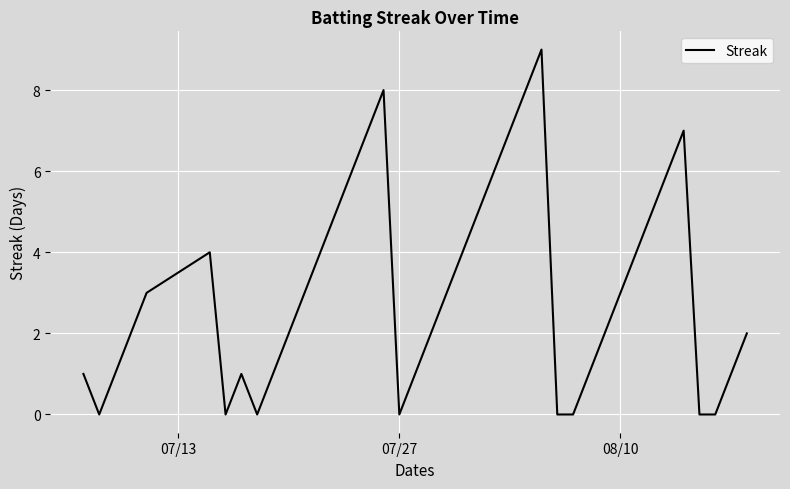

Does the chart display data point markers on the line(s)?

No